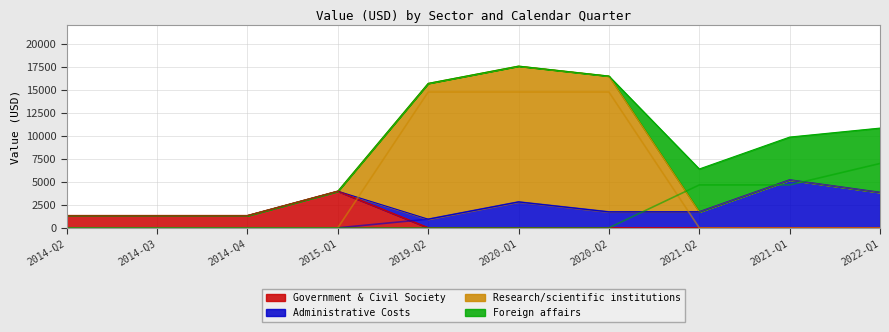

Reading left to right, list all the values displayed in this chart.

Government & Civil Society: 1326.2	1326.2	1326.2	3978.5	0.0	0.0	0.0	0.0	0.0	0.0
Administrative Costs: 0.0	0.0	0.0	0.0	938.7	2816.1	1734.0	1734.0	5201.8	3847.5
Research/scientific institutions: 0.0	0.0	0.0	0.0	14760.4	14760.4	14760.4	0.0	0.0	0.0
Foreign affairs: 0.0	0.0	0.0	0.0	0.0	0.0	0.0	4661.2	4661.2	6991.9